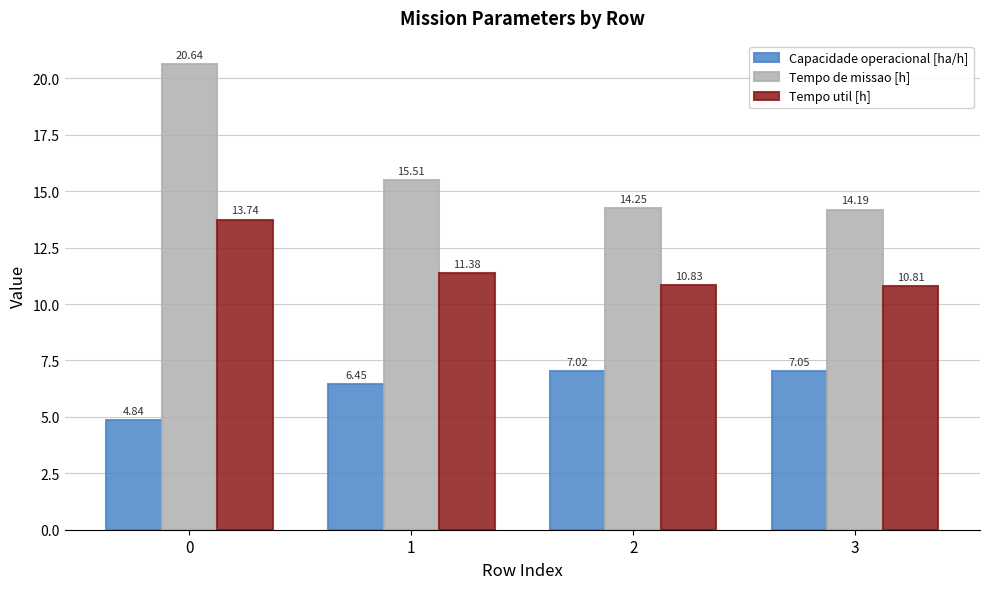

Rank the categories by Tempo de missao [h] value from highest to lowest.

0, 1, 2, 3